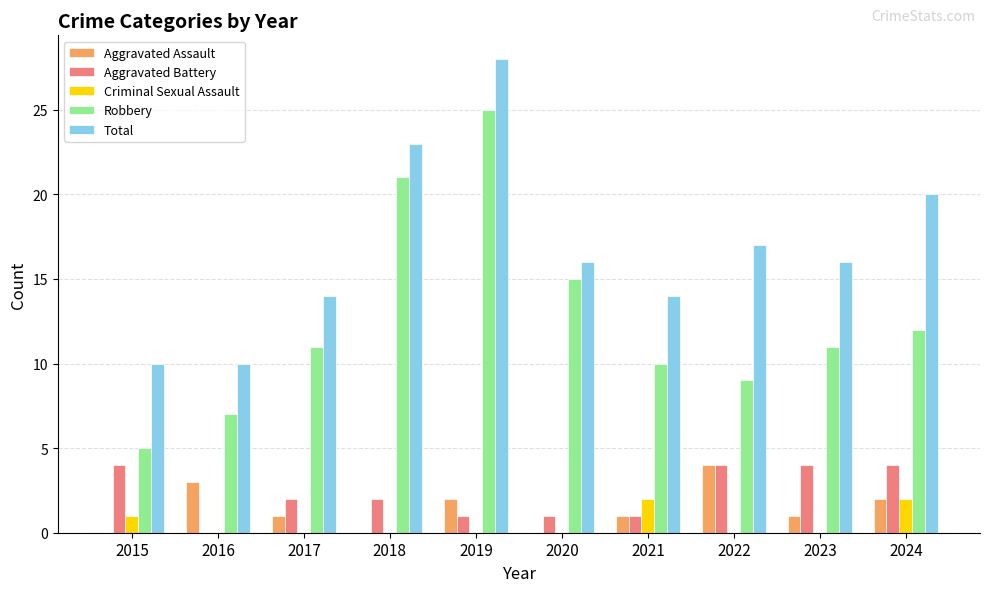

The Aggravated Battery series shows 3 at 2018. True or false?

False